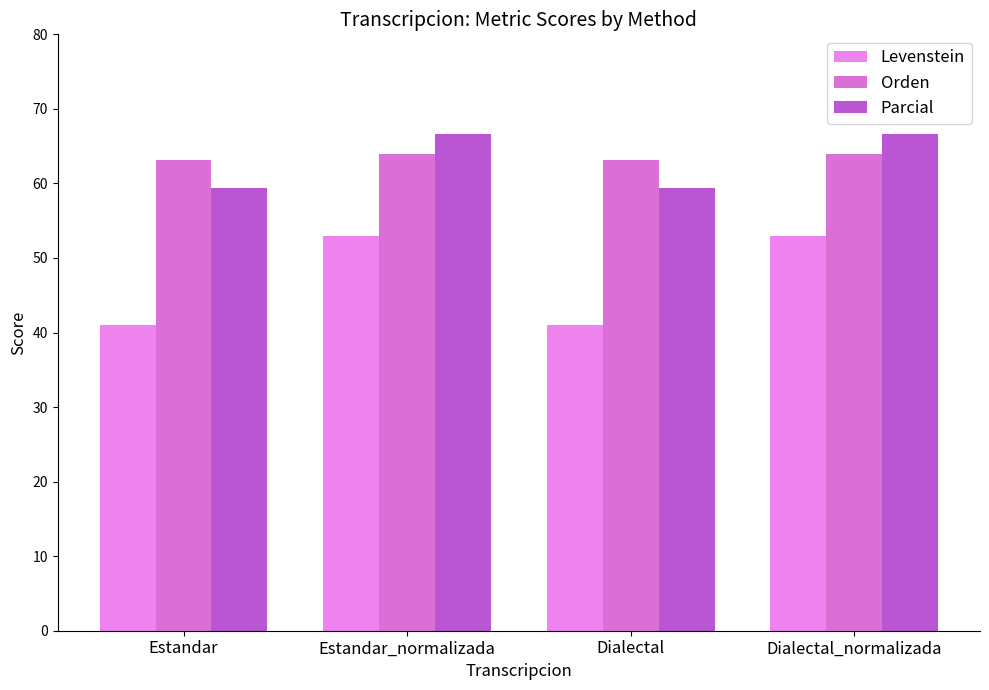

The value of Orden at Estandar is 63.2. True or false?

True